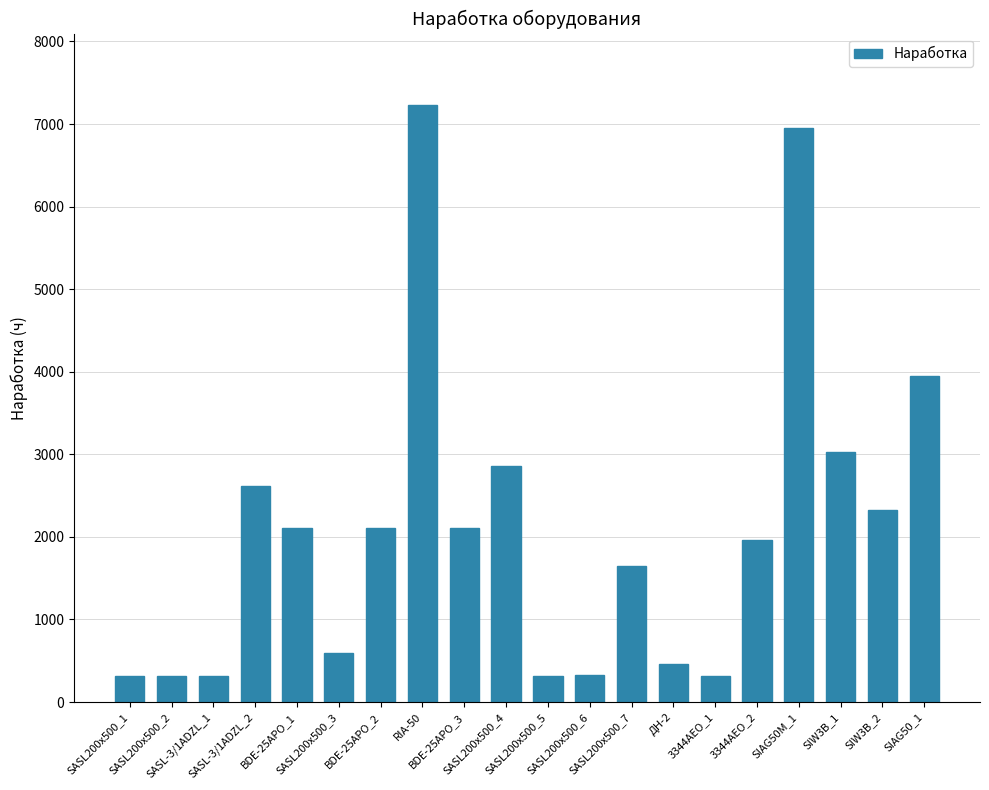

What is the greatest value displayed?

7228